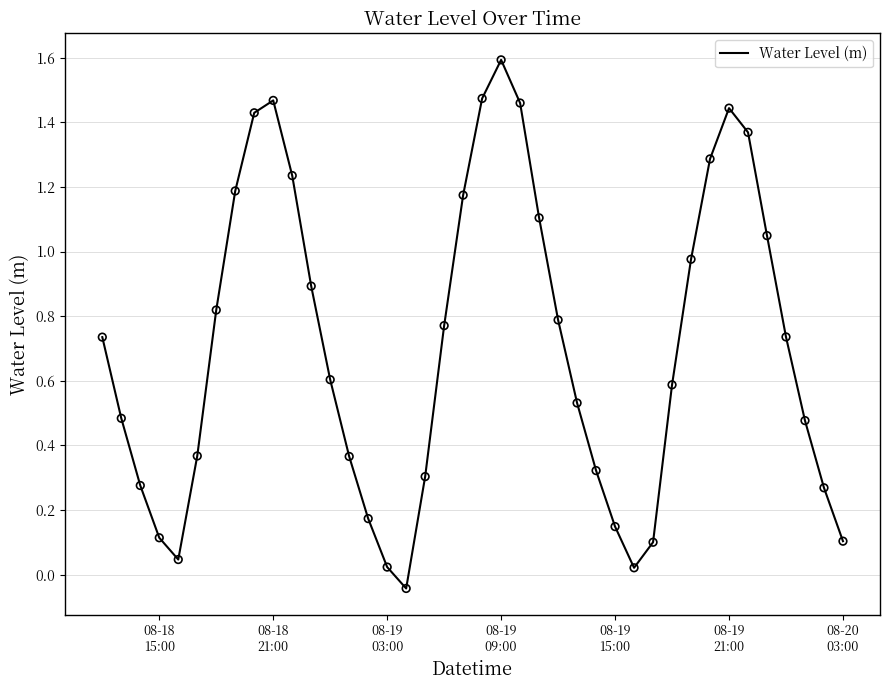

What is the difference between the maximum and minimum values?

1.6